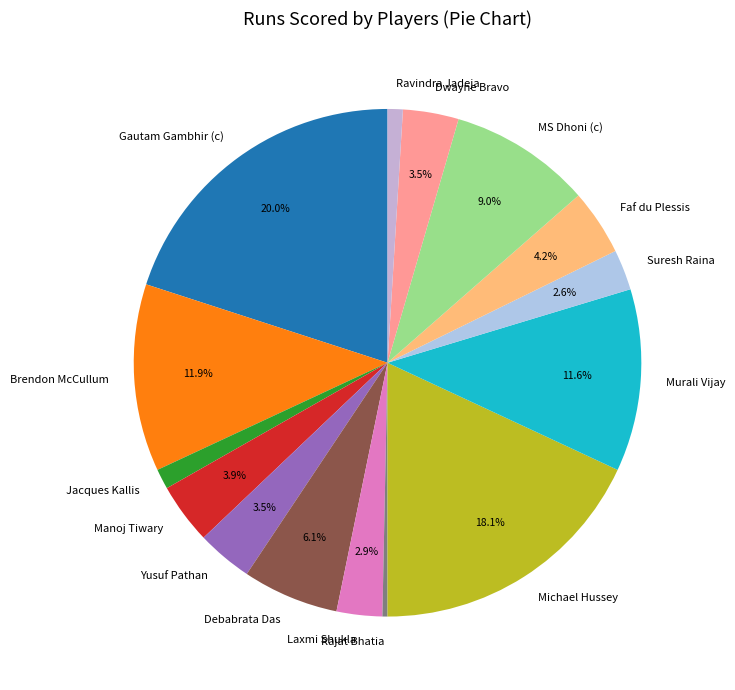

Which category has the smallest portion of the pie?

Rajat Bhatia